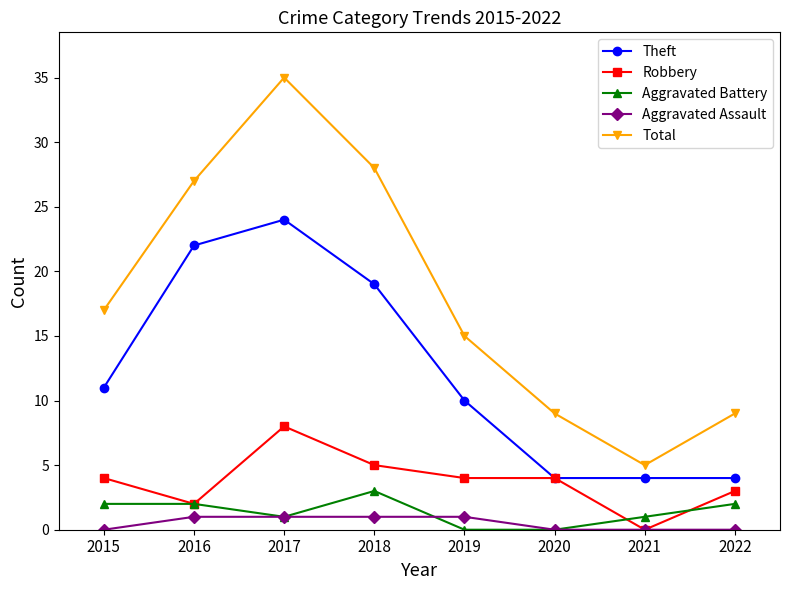

How many values in the Theft series are below 11?

4